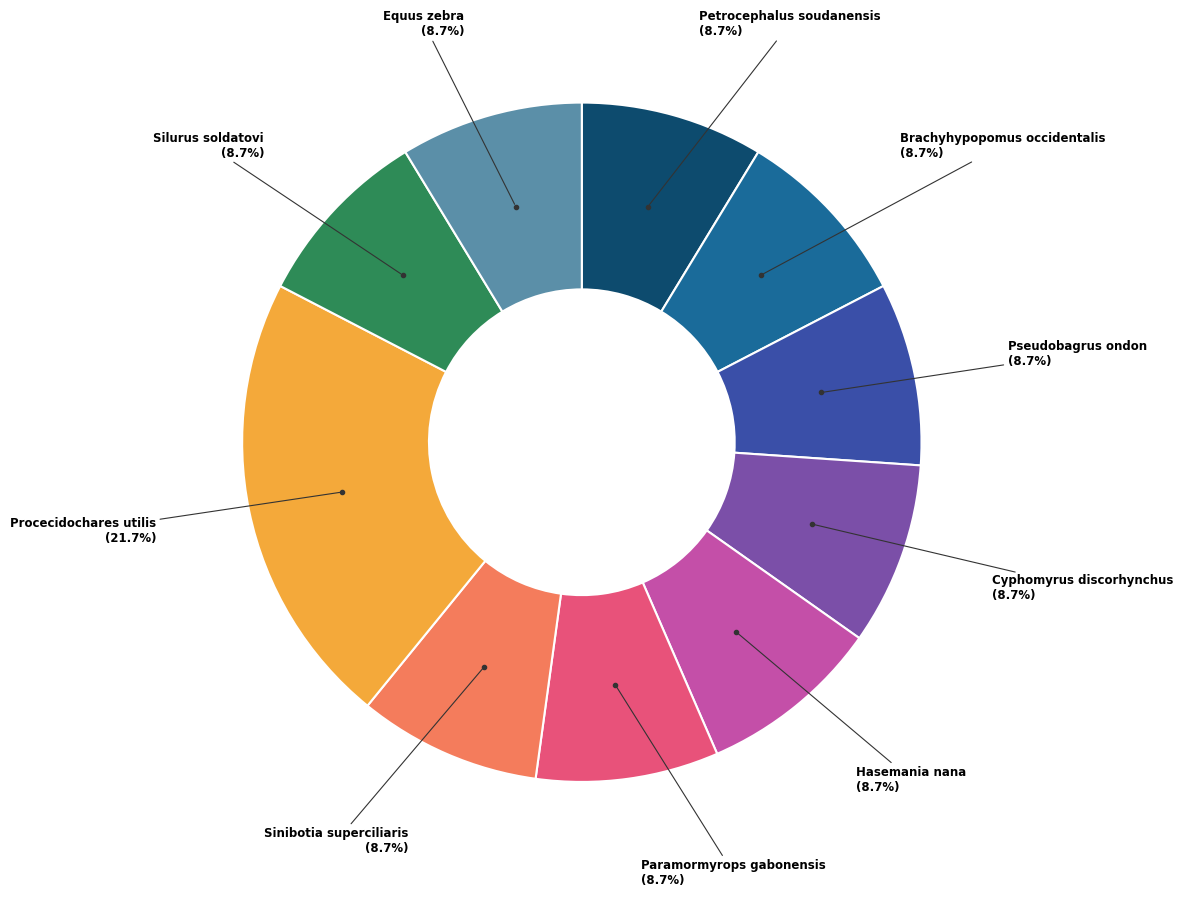

Count the number of slices in the pie.

10